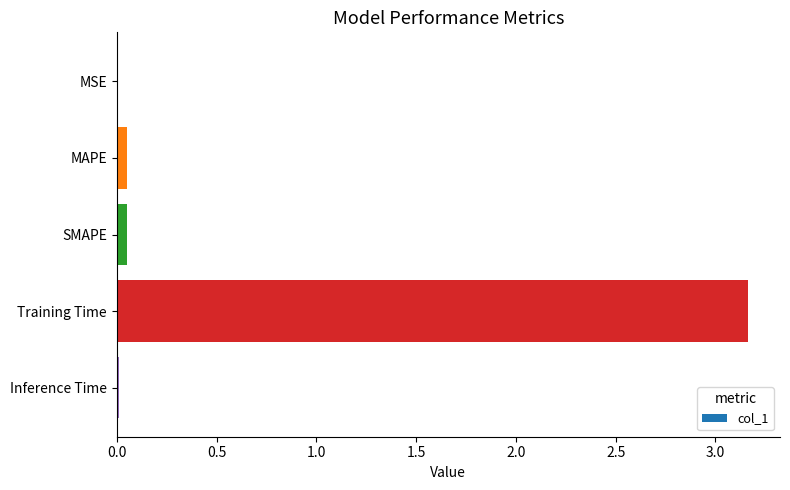

The chart shows a value of 1.6 at Training Time. True or false?

False